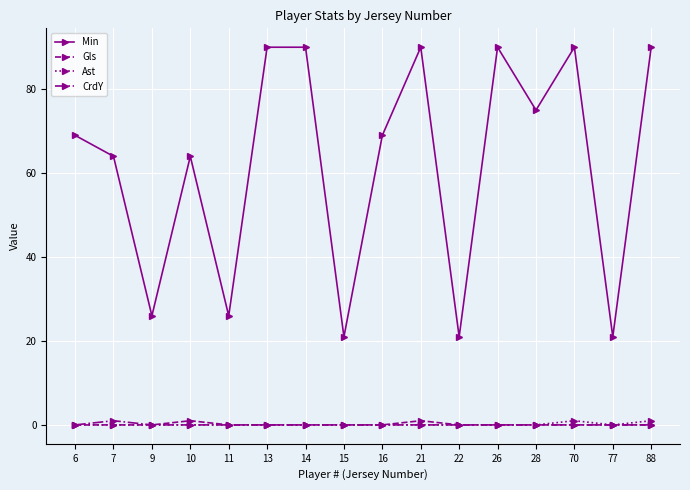

What is the value of the Min point at the 16th from the left?

90